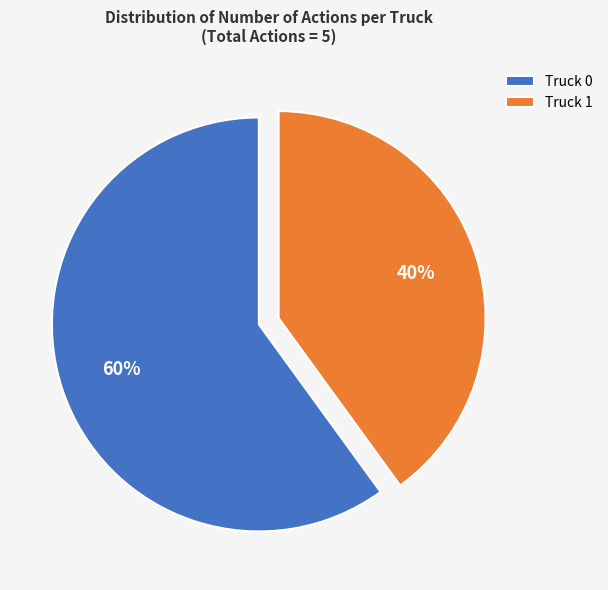

True or false: Truck 0 accounts for 55% of the total.

False